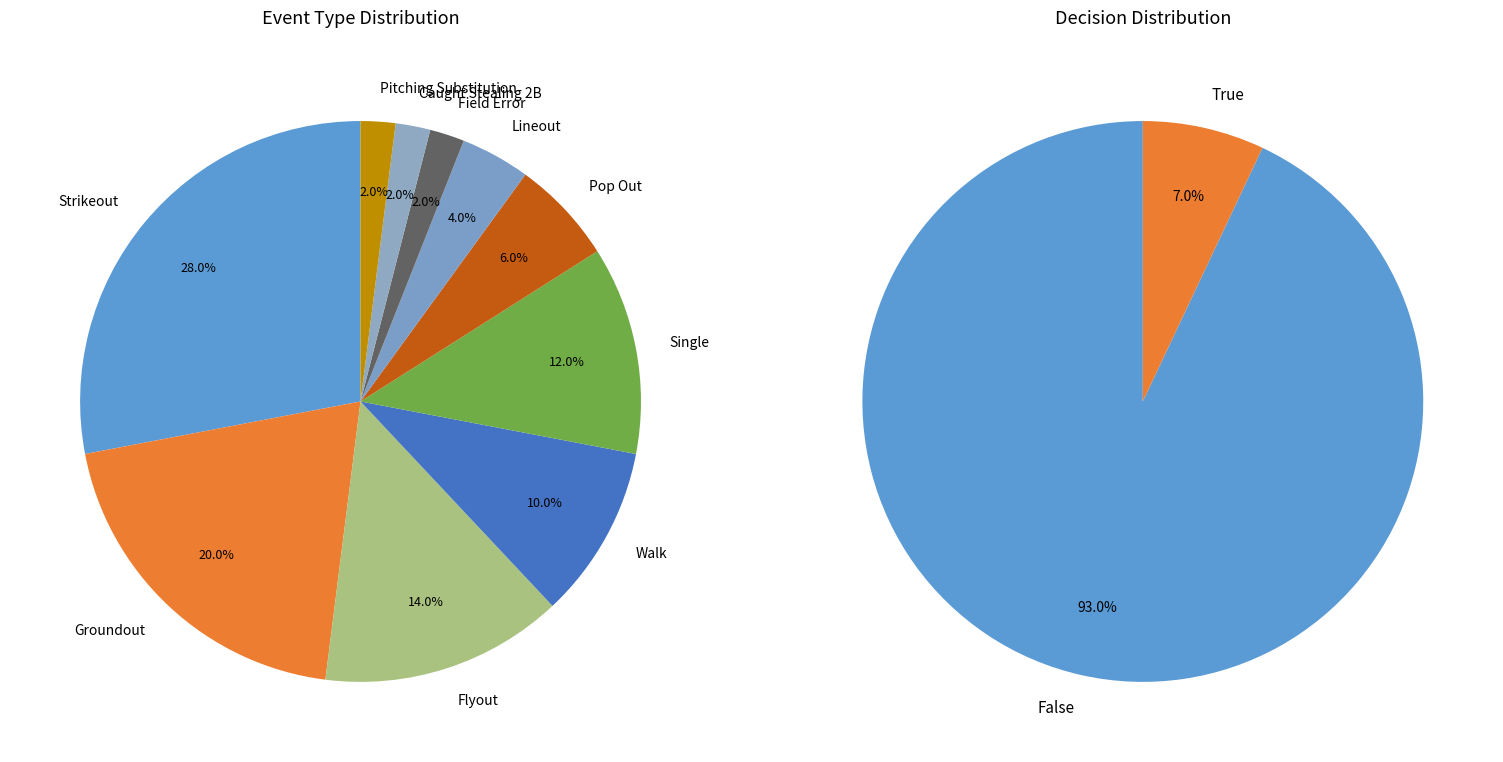

To the nearest percent, what is the difference between the largest and smallest slice percentages?

26%